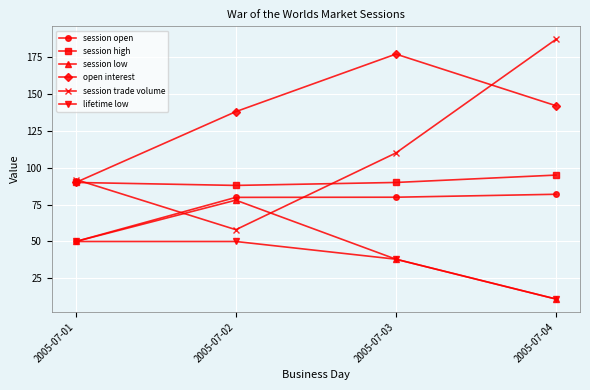

In session trade volume, how many points are lower than both neighbors (excluding endpoints)?

1